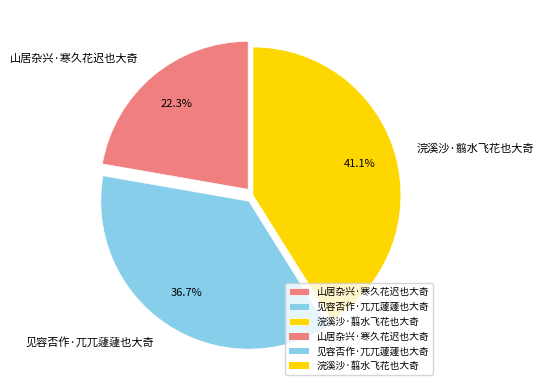

Is the sum of 山居杂兴·寒久花迟也大奇 and 浣溪沙·翦水飞花也大奇 greater than half?

Yes